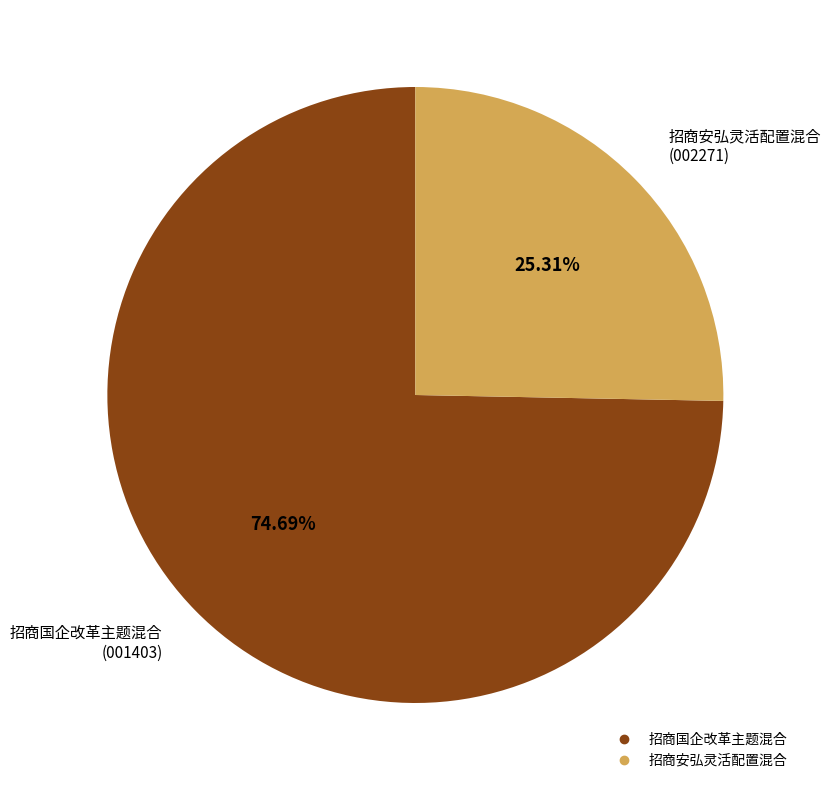

Is it true that 招商安弘灵活配置混合 is 25% of the pie?

True